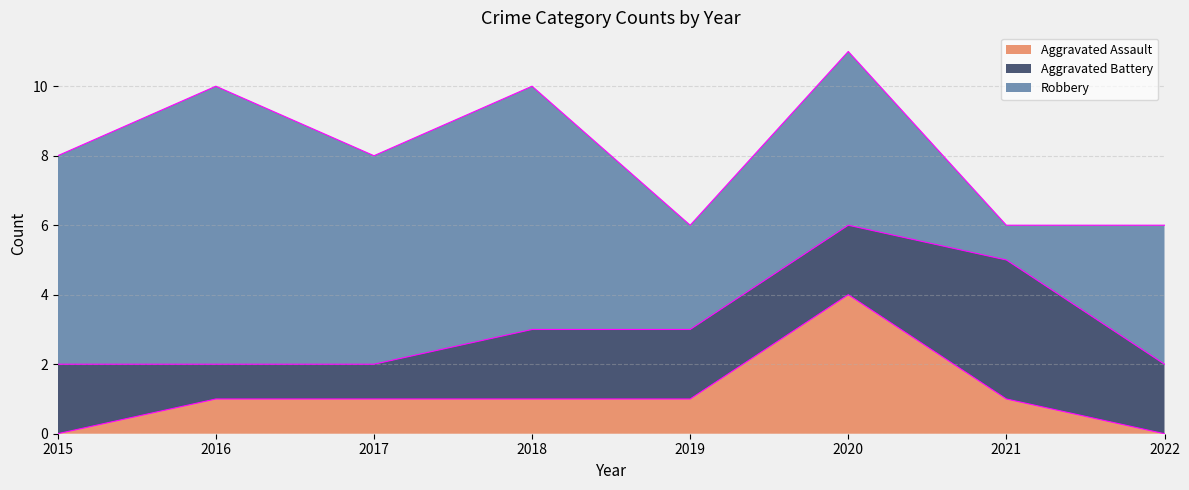

Does the chart have visible grid lines?

Yes